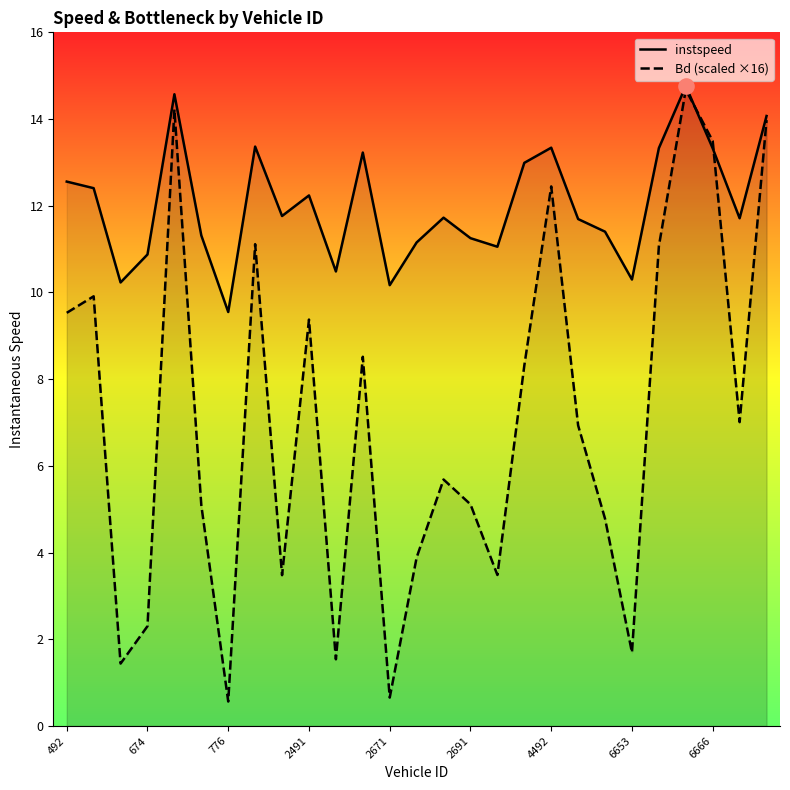

Which series contains the highest Y value?

instspeed